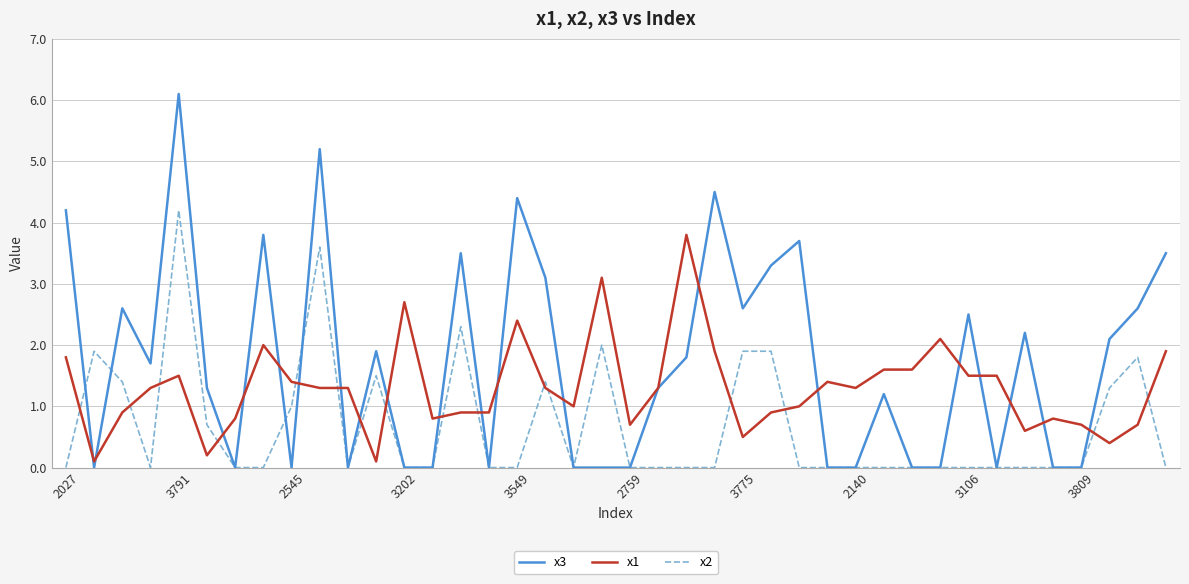

Rank the series by their average value, from highest to lowest.

x3, x1, x2